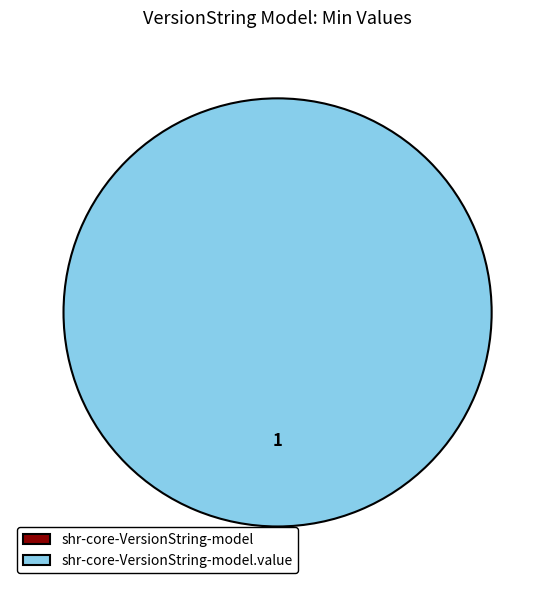

What is the total percentage of shr-core-VersionString-model.value and shr-core-VersionString-model?

100.0%